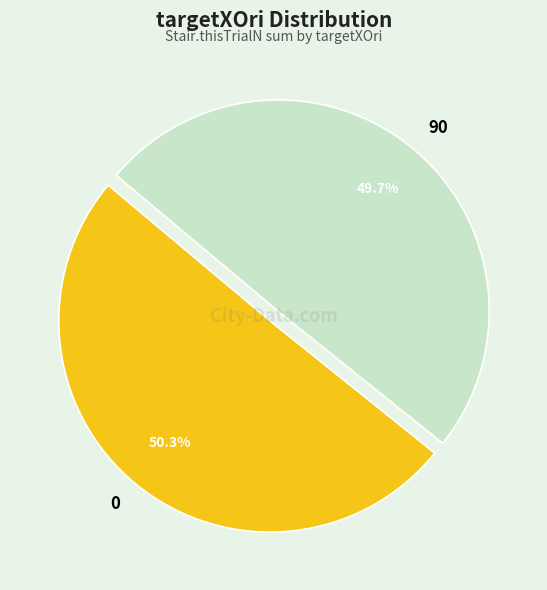

Rank the categories by value from highest to lowest.

0, 90